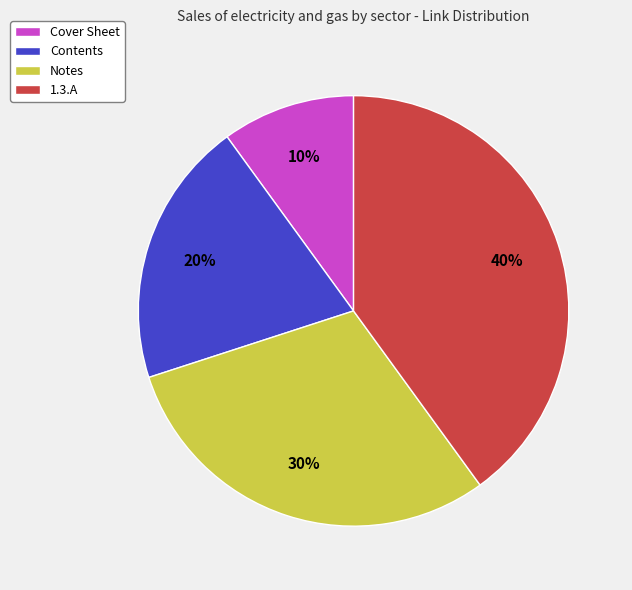

Between 1.3.A and Cover Sheet, which is larger?

1.3.A